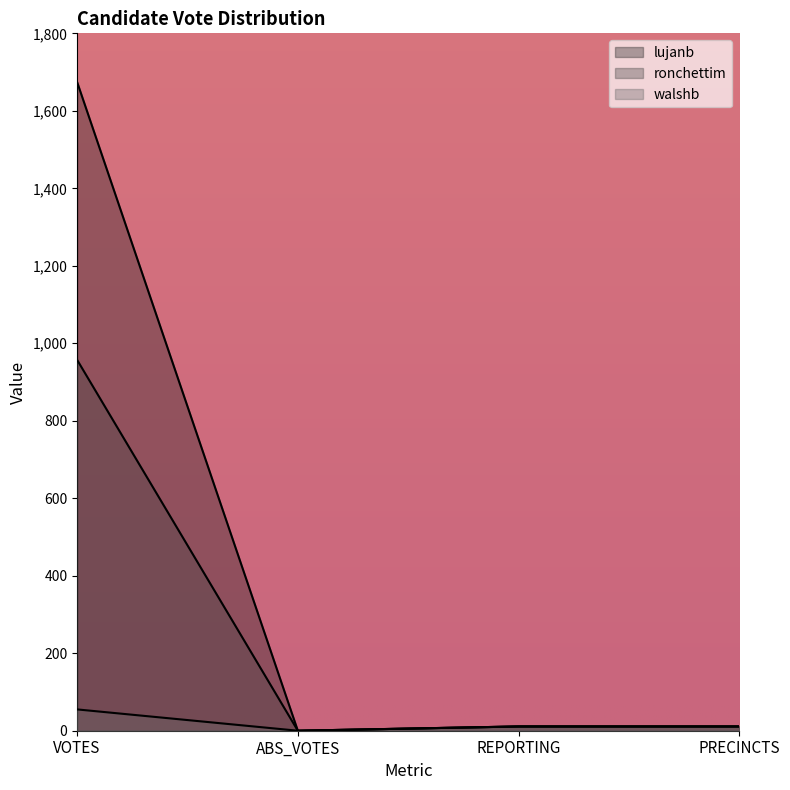

At how many categories does at least one series exceed 275?

1